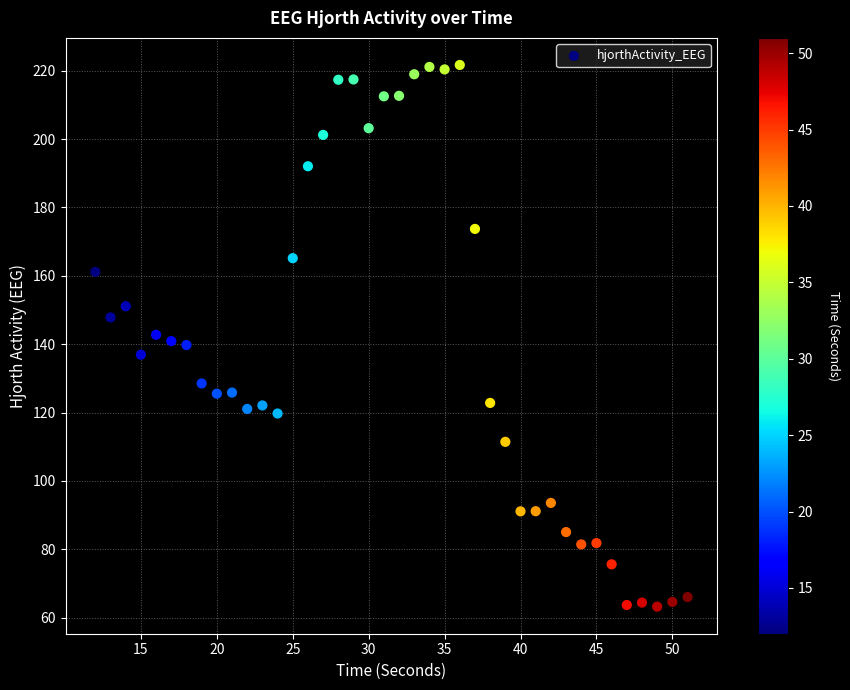

What is the range of Y values (max minus min)?

158.5